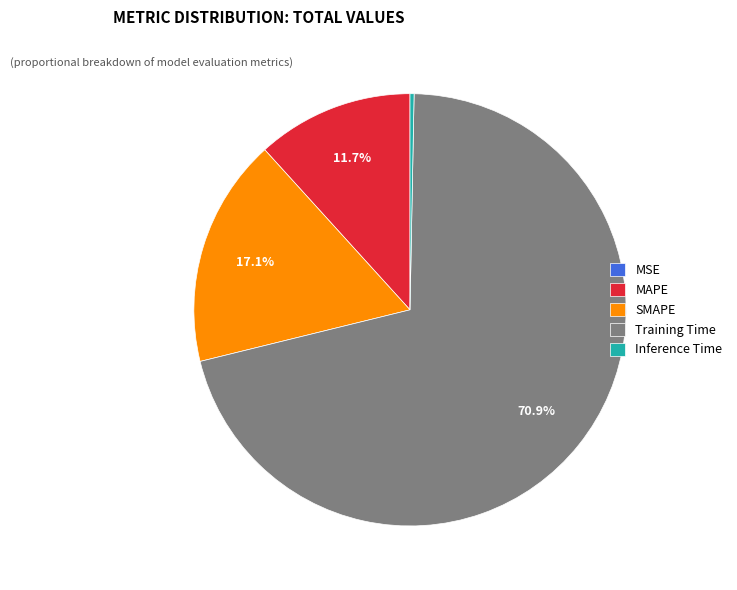

Combined, do MAPE and SMAPE account for over 50%?

No